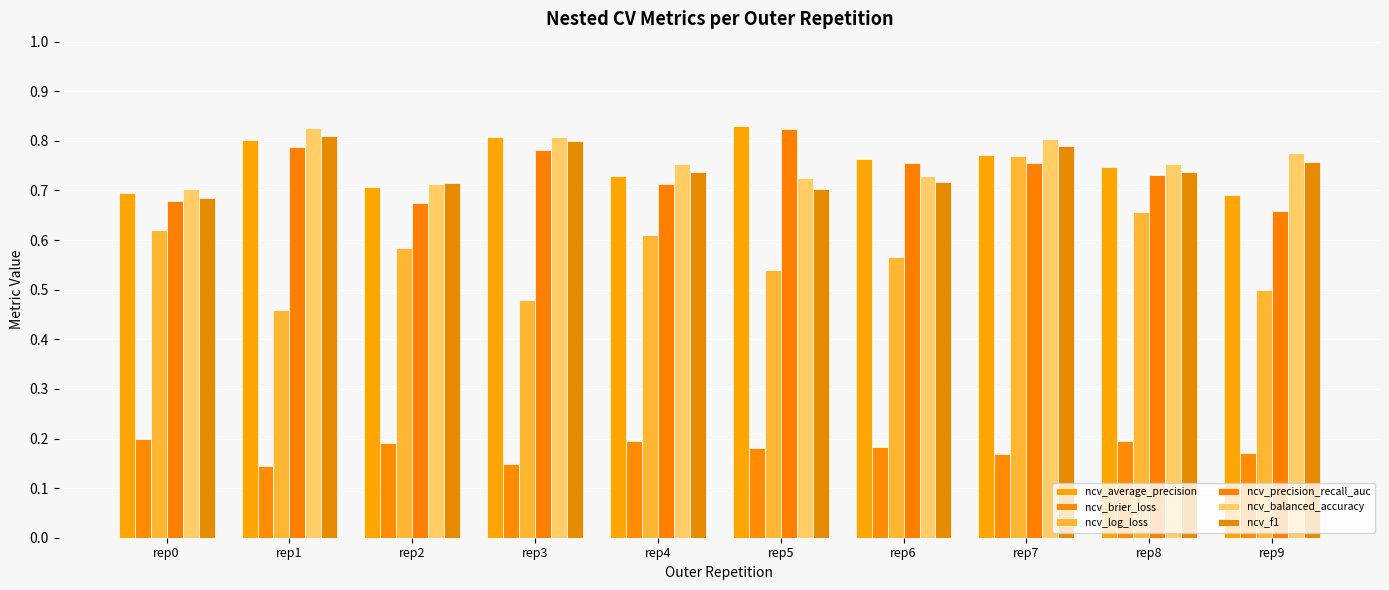

Count the number of categories in the chart.

10